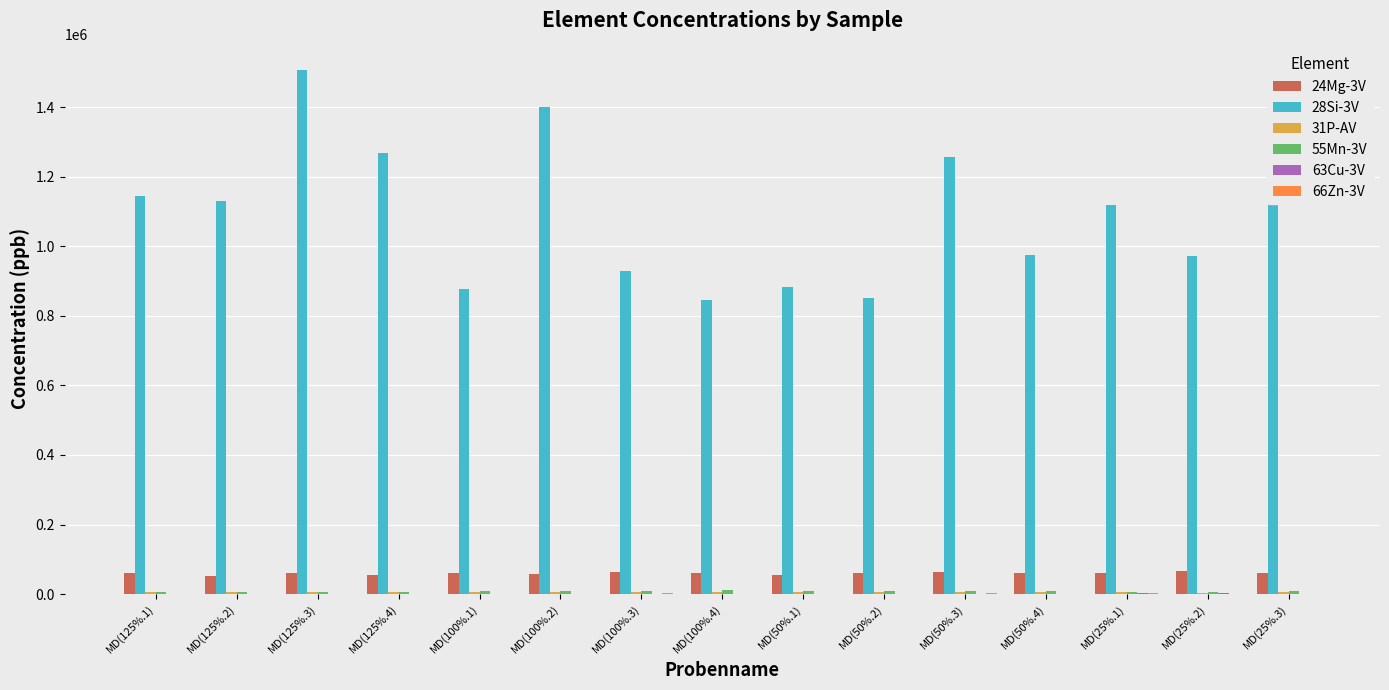

What is the sum of all 28Si-3V values?

16391300.0